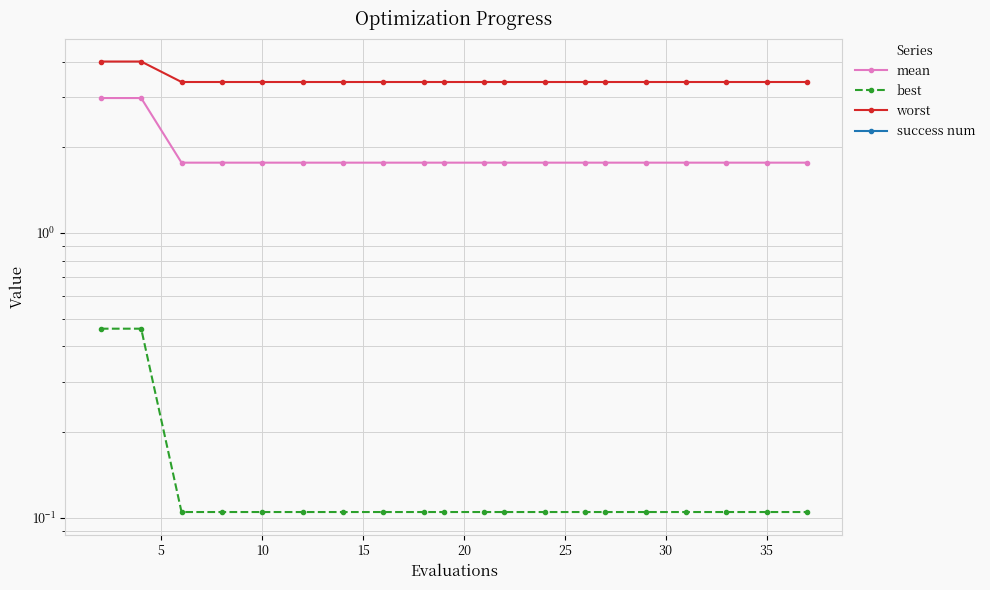

The value of mean at 15 is 1.8. True or false?

True